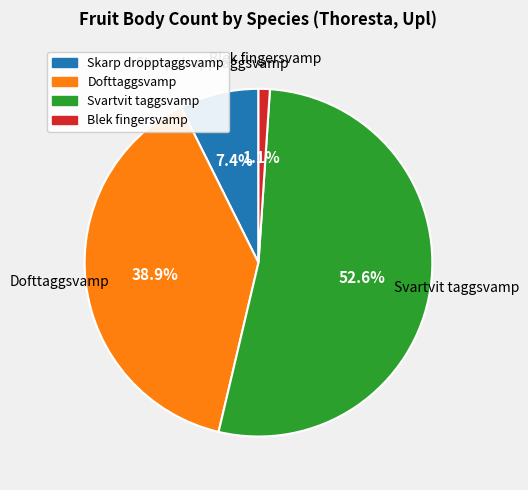

To the nearest percent, what percentage of the pie is Skarp dropptaggsvamp?

7%